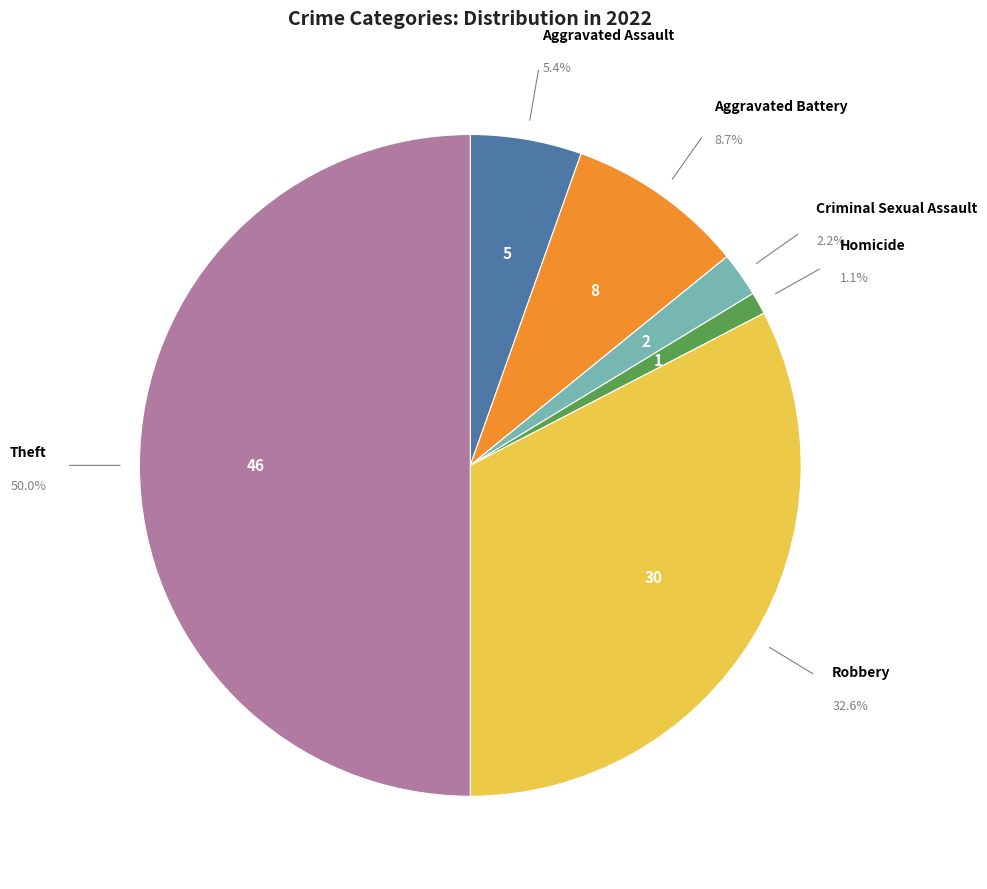

What is the change in value from Aggravated Battery to Criminal Sexual Assault?

-6